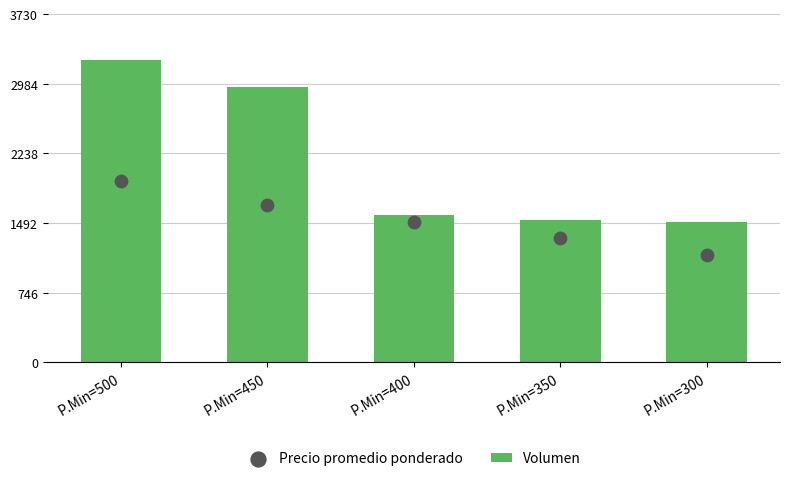

Which series contains the highest Y value?

Volumen